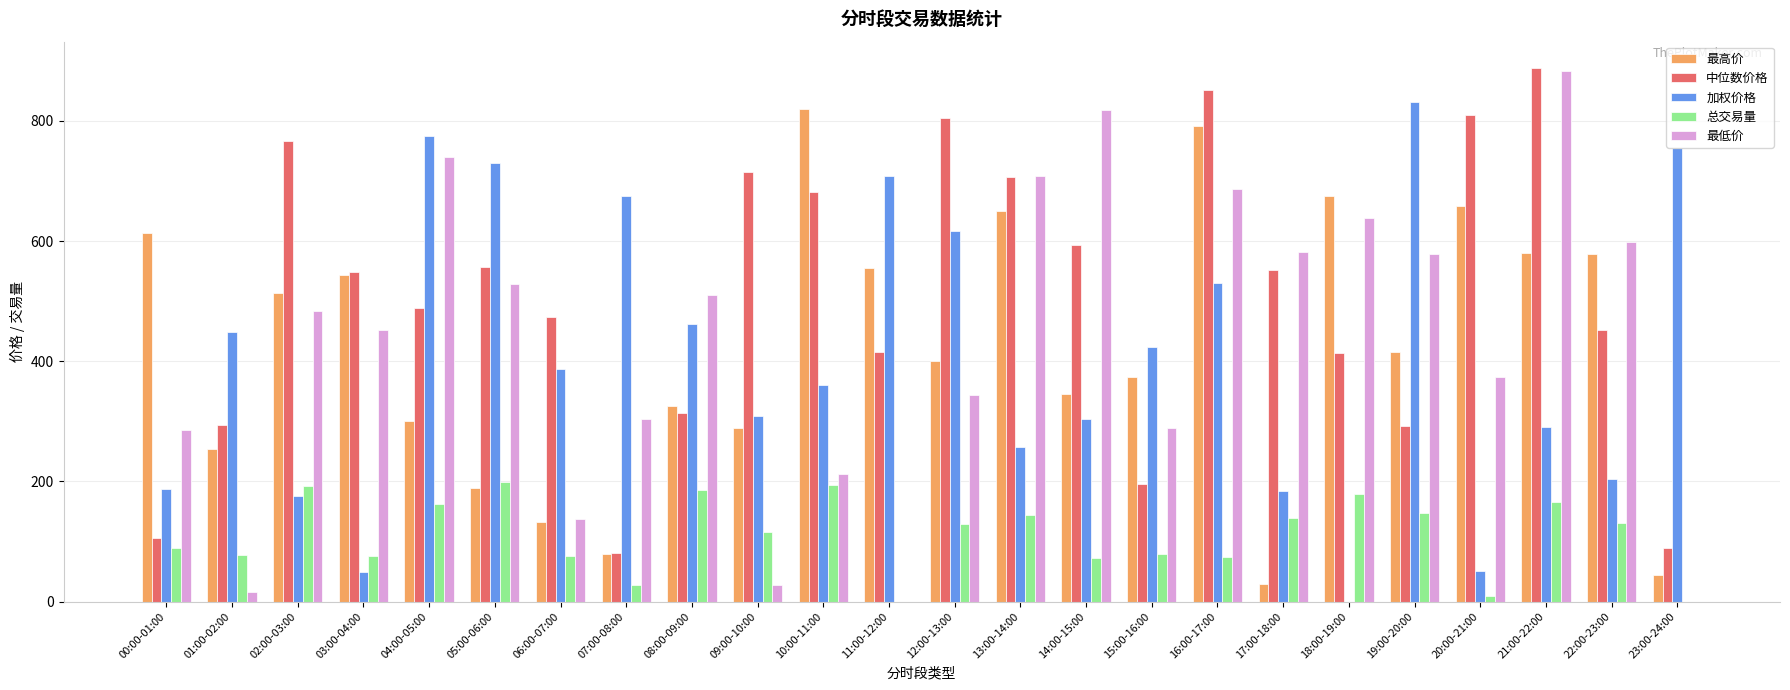

Is the value of 最低价 at 15:00-16:00 greater than the value of 总交易量 at 04:00-05:00?

Yes